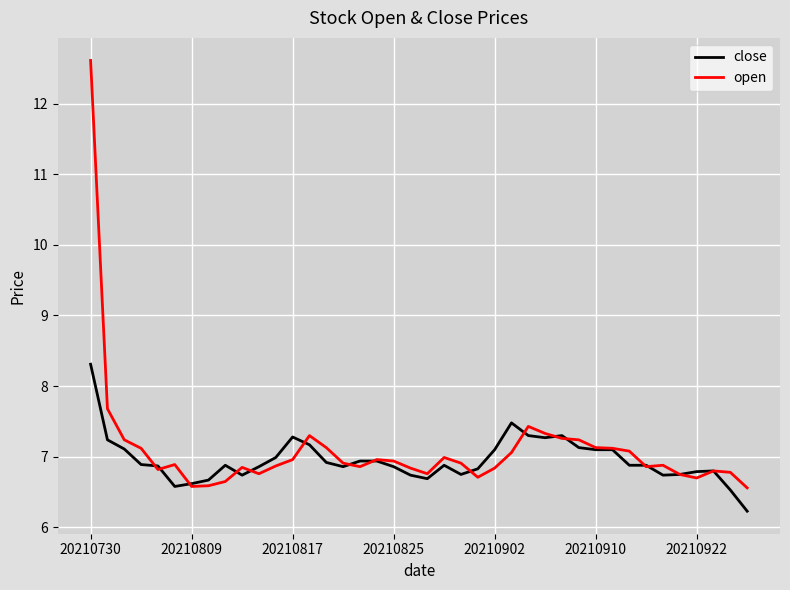

What is the maximum value shown in the chart?

12.6